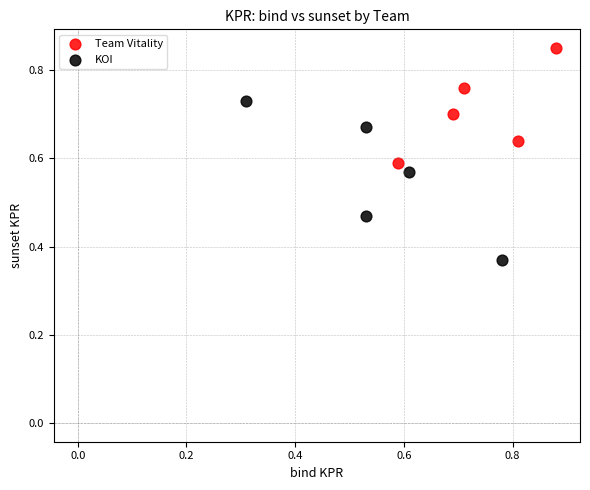

Which series has the largest Y range (max minus min)?

KOI